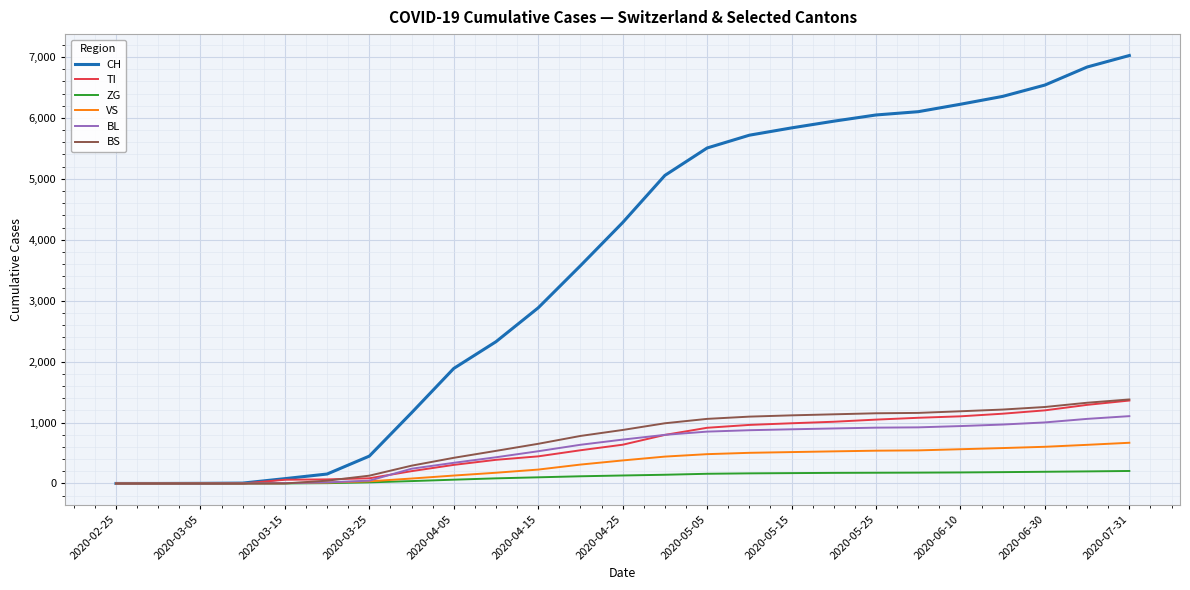

What is the maximum value for BS?

1379